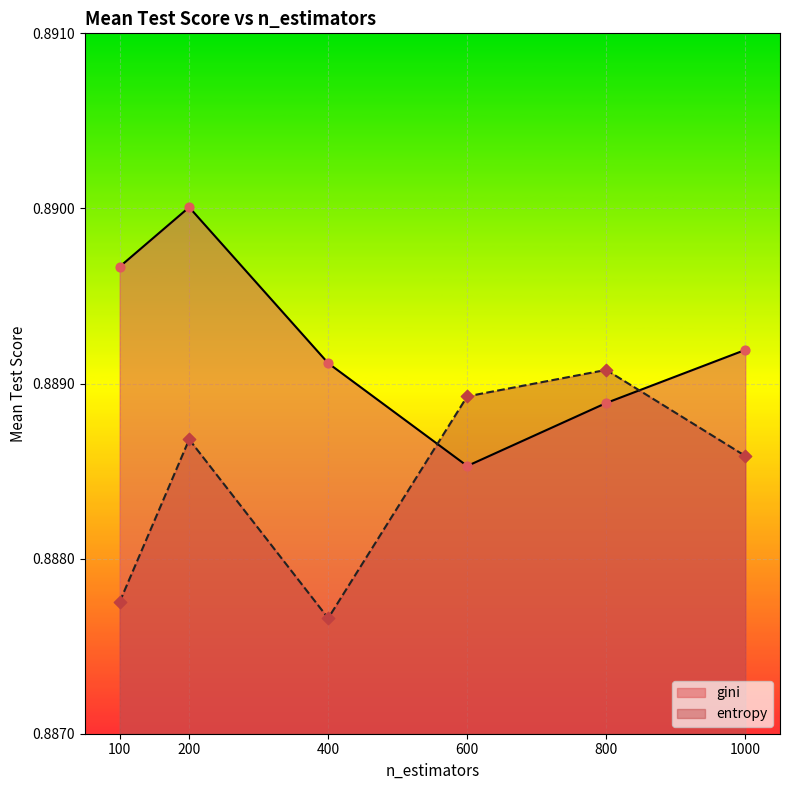

What are all the series names shown in the legend?

gini, entropy